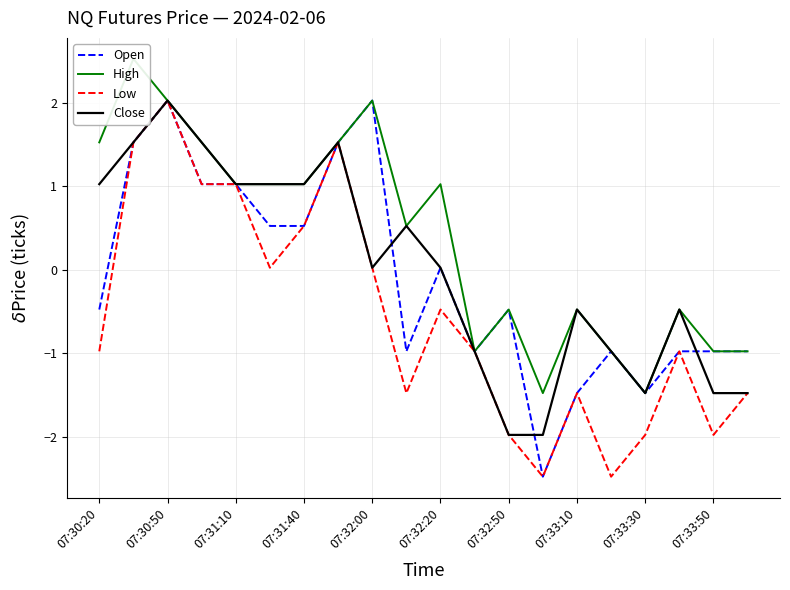

The value of Open at 07:30:20 is -0.5. True or false?

True